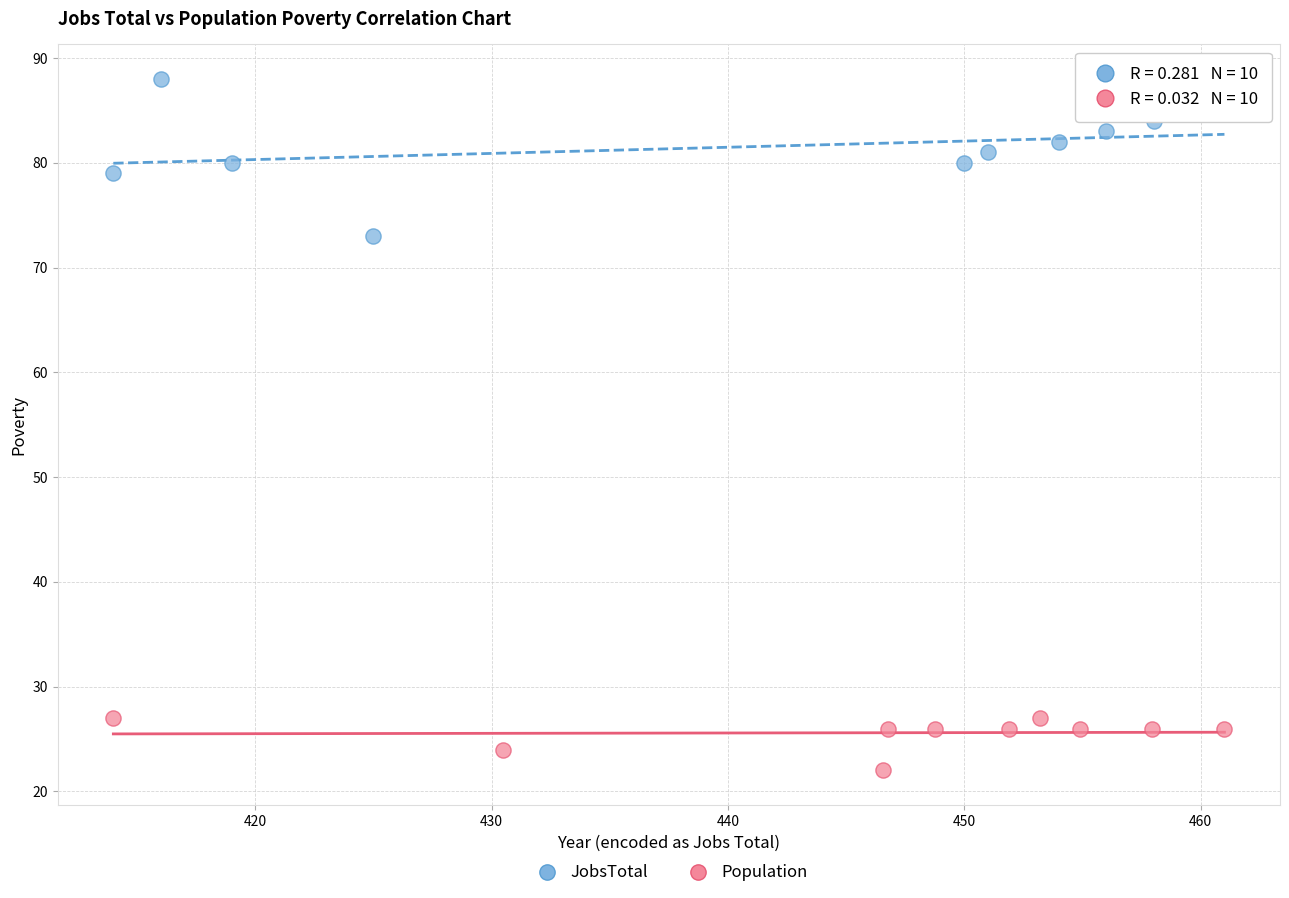

Which series reaches the minimum Y coordinate?

Population